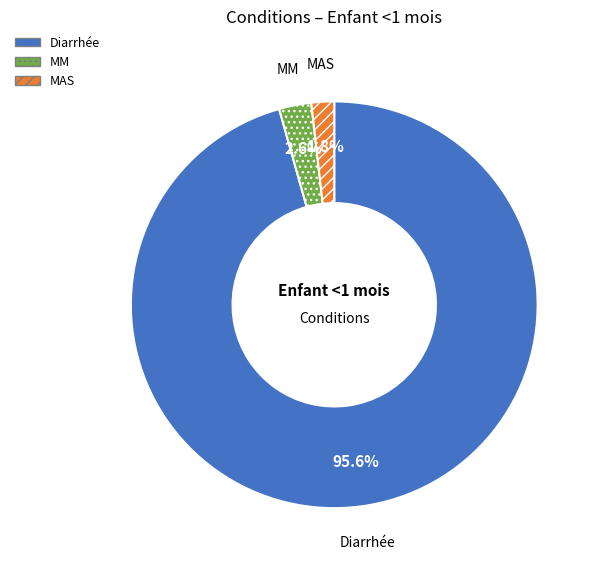

Does any single category account for the majority?

Yes